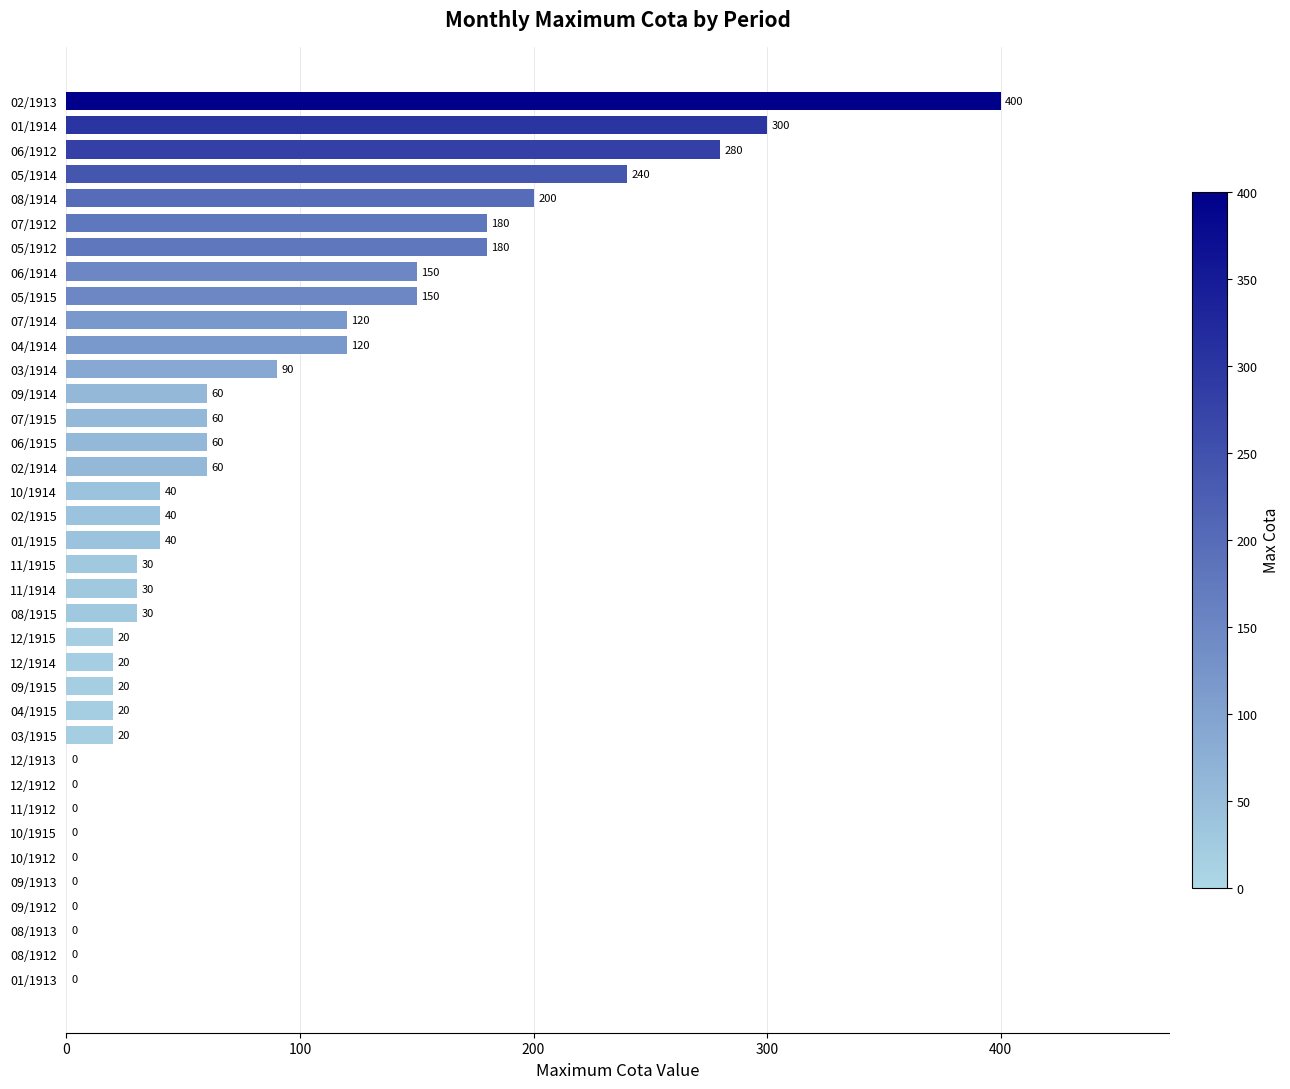

Are the bars horizontal?

Yes